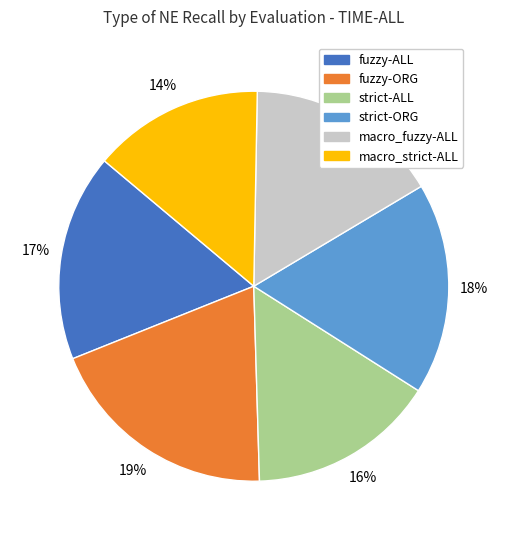

True or false: strict-ORG accounts for 18% of the total.

True